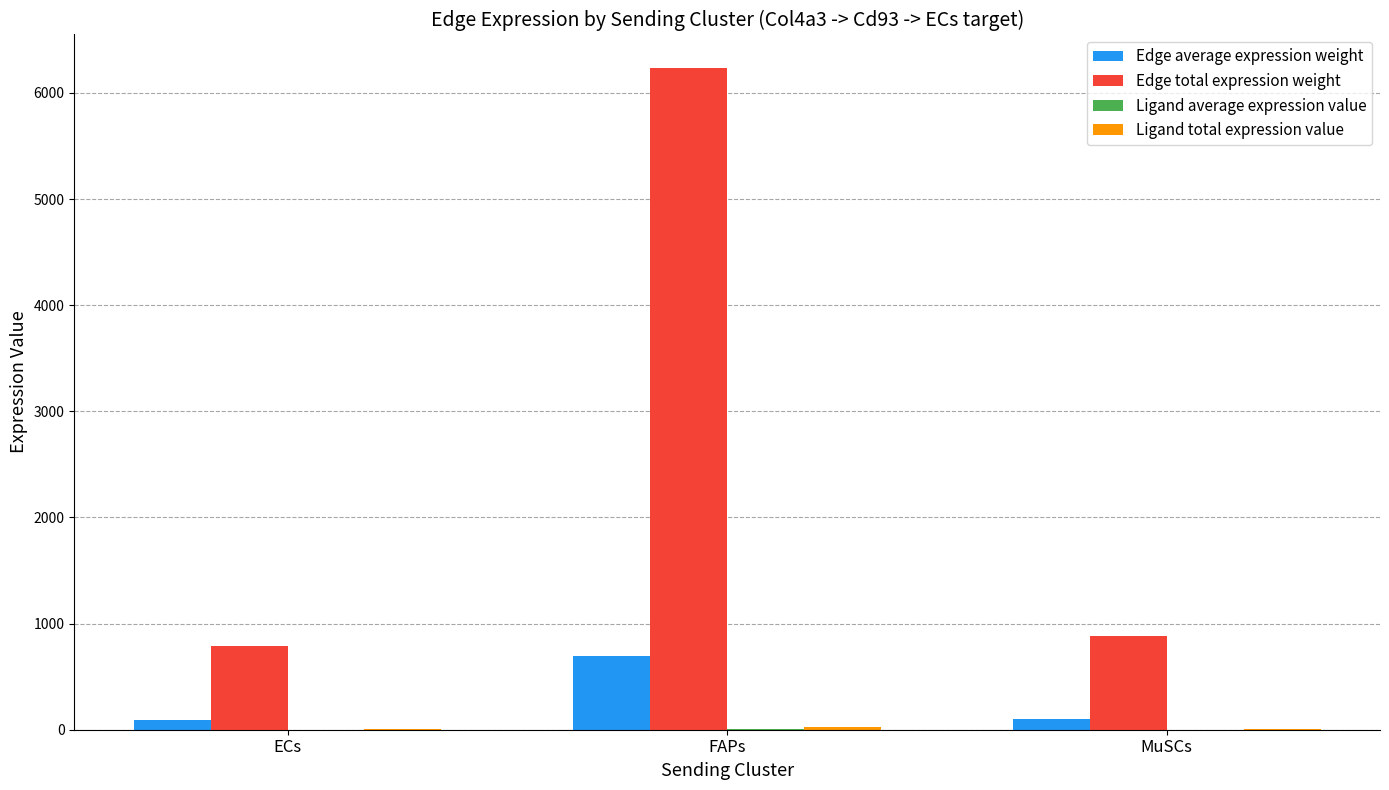

The Edge total expression weight series shows 788.0 at ECs. True or false?

True